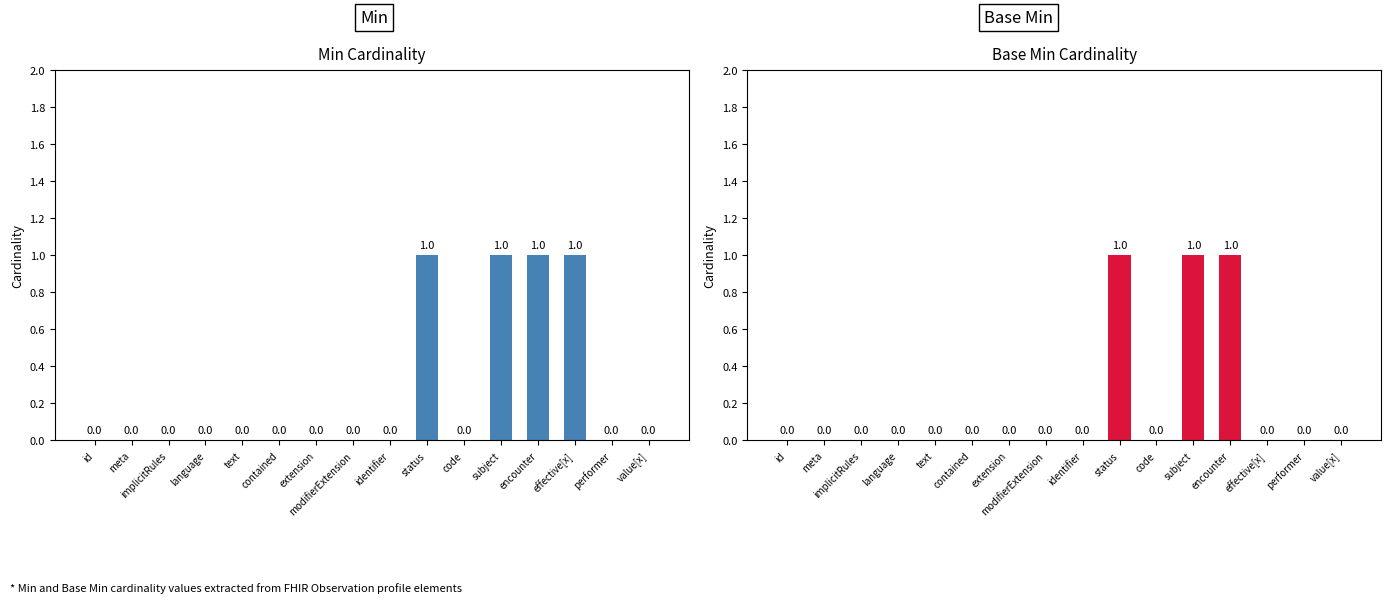

What is the difference between the second highest and minimum values in the Min series?

1